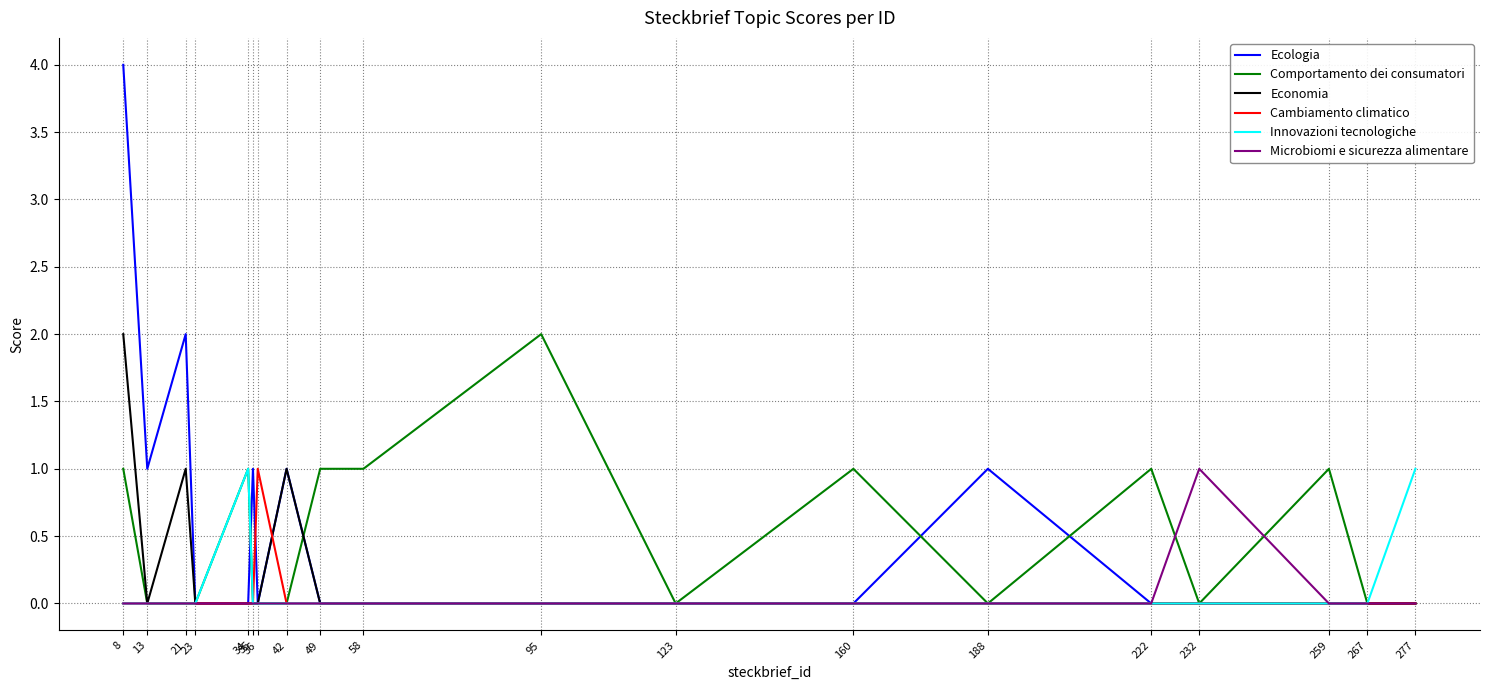

Which series changed the most between 49 and 267?

Comportamento dei consumatori